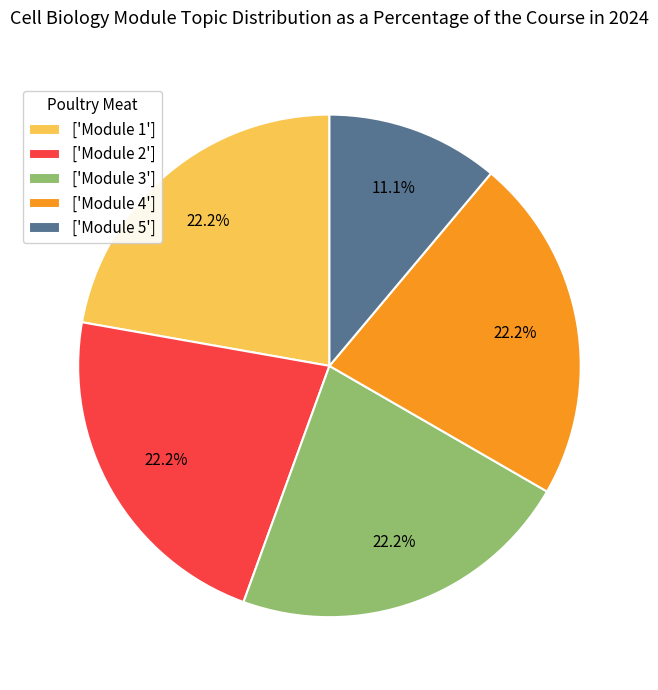

How many segments does this pie chart have?

5